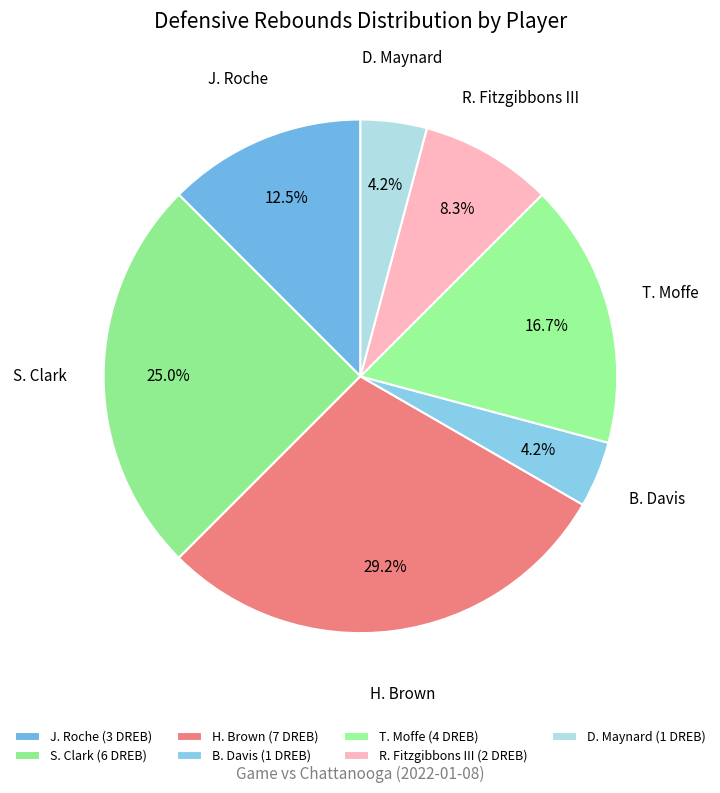

Is it true that R. Fitzgibbons III is 18% of the pie?

False